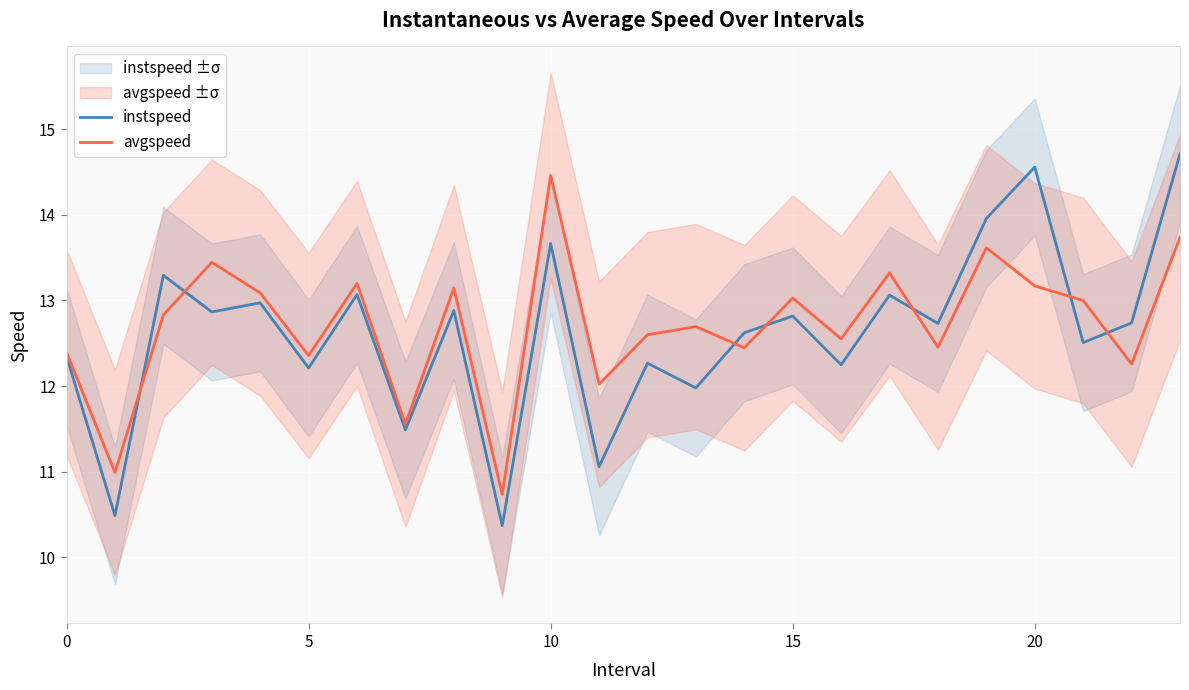

How many times do instspeed and avgspeed cross each other?

7